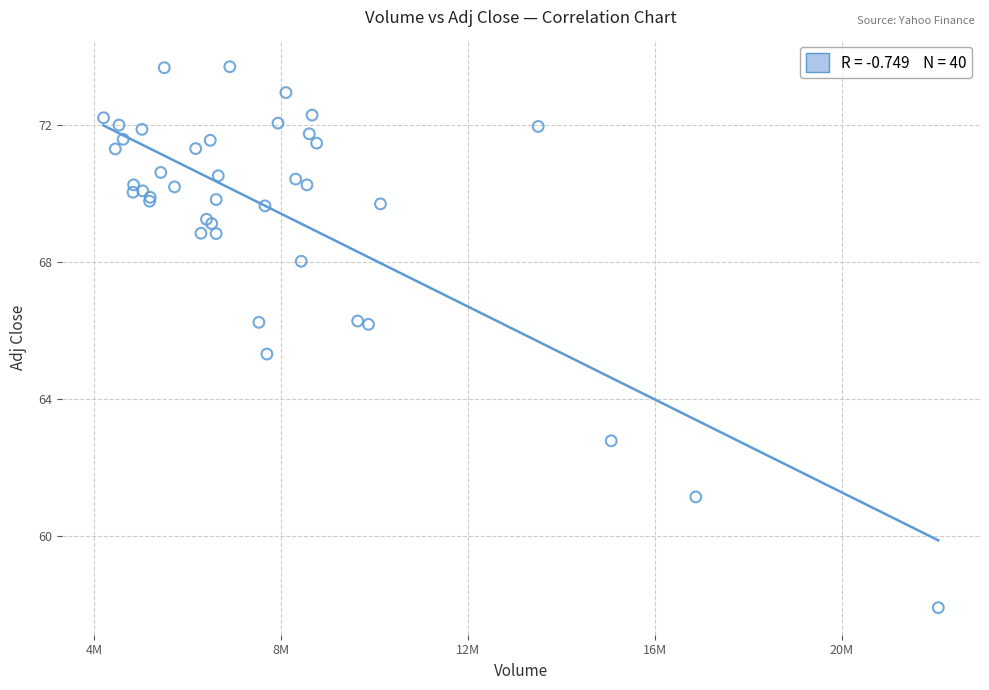

What Y value in the scatter plot is closest to 65?

65.3